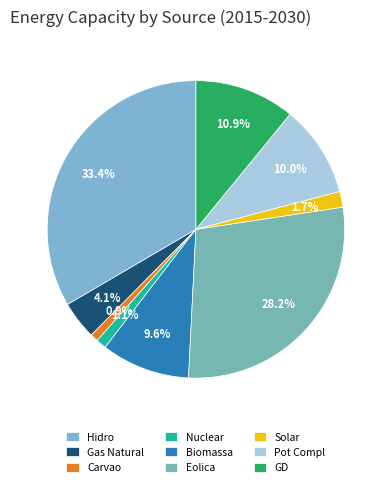

Combined, what portion of the pie is GD and Hidro?

44.3%